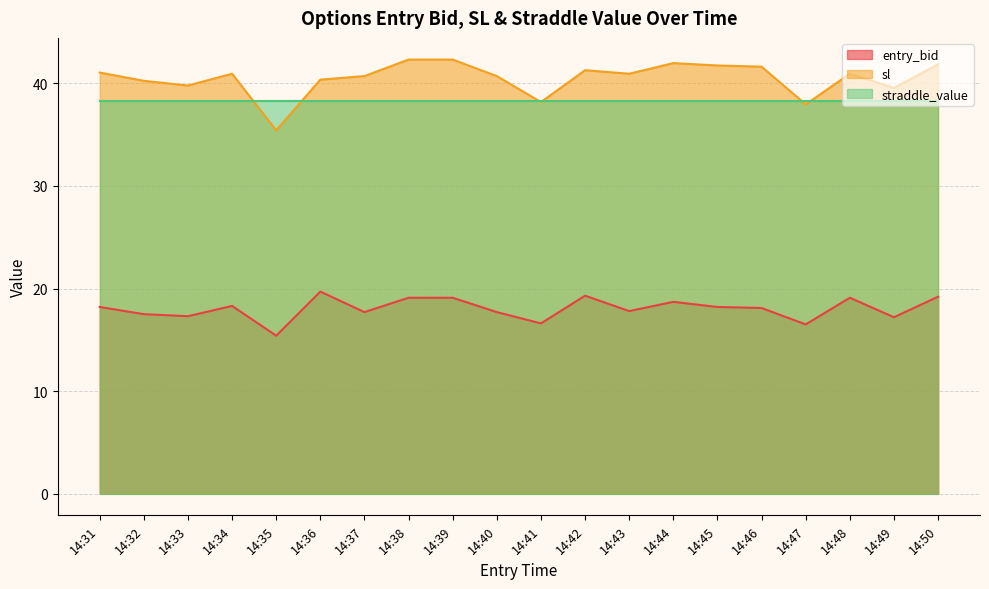

How many values in the sl series are below 40?

5